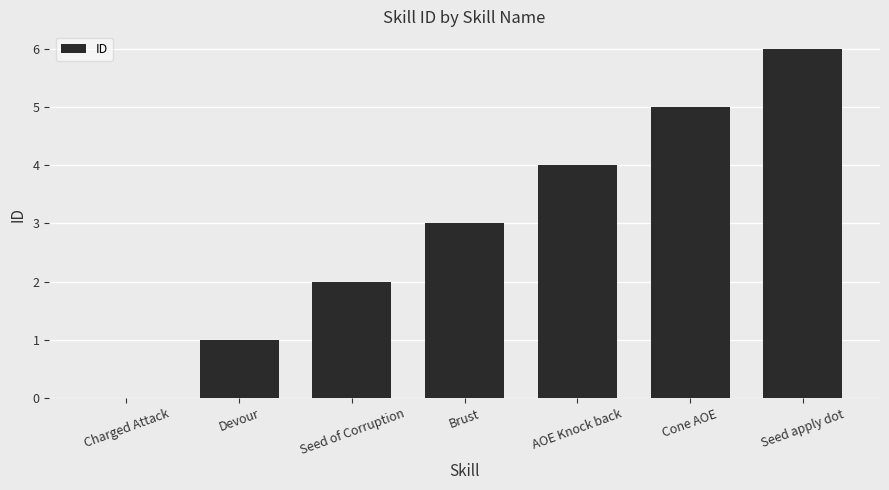

Reading left to right, transcribe all the data shown in this chart.

0	1	2	3	4	5	6